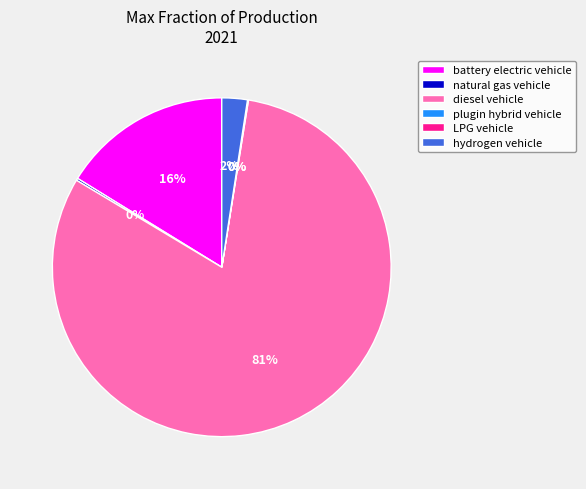

Which category has the biggest portion of the pie?

diesel vehicle